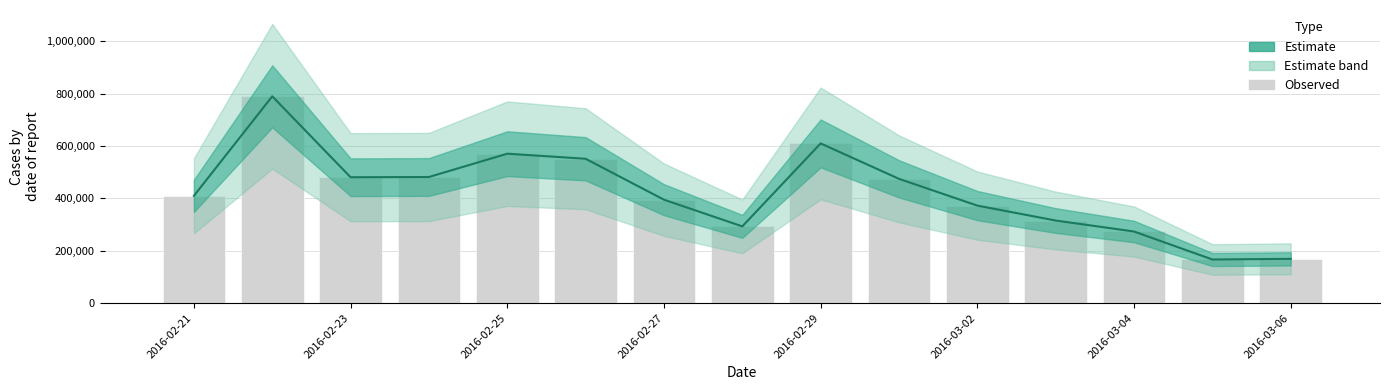

What is the value of the Observed bar at the 12th from the left?

315433